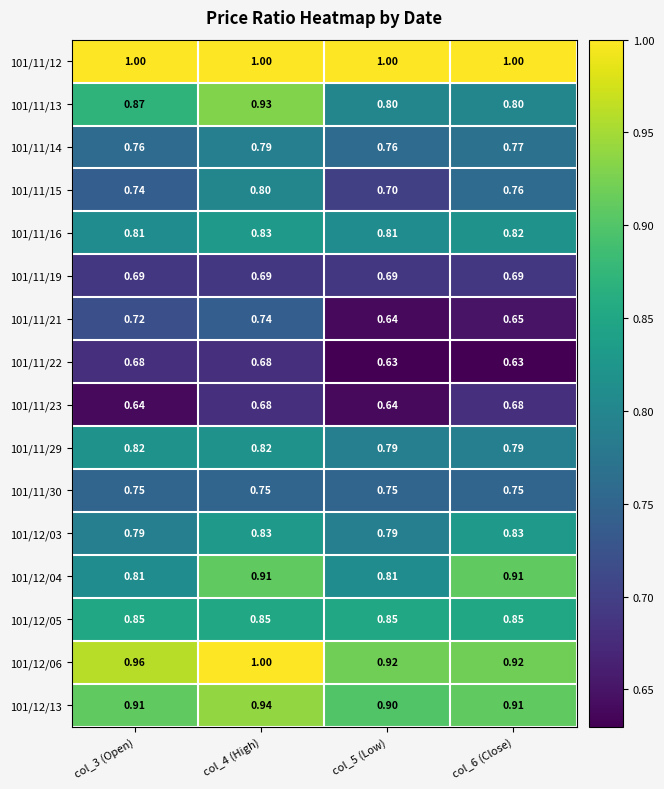

Between col_3 (Open) and col_5 (Low), which is larger?

col_3 (Open)